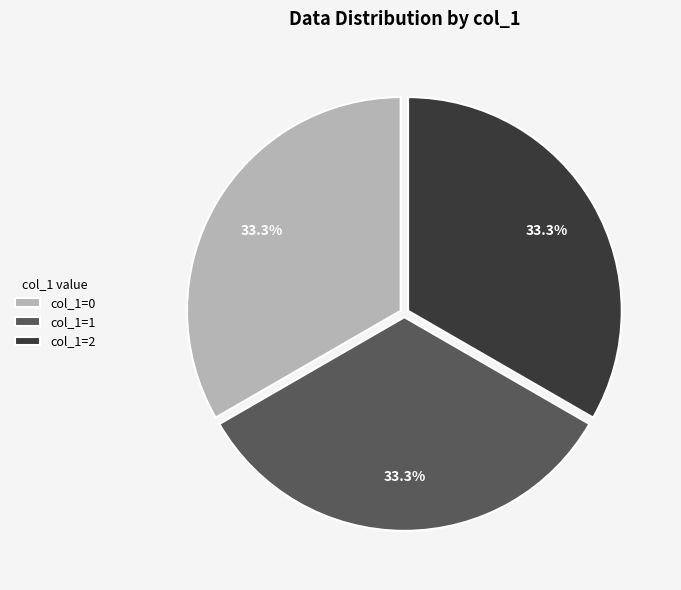

What is the ratio of the value at col_1=0 to the value at col_1=2?

1.0